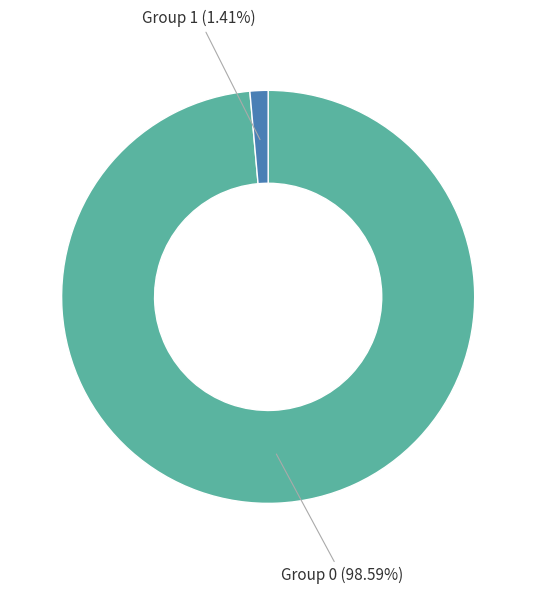

Is there a majority slice in this chart?

Yes